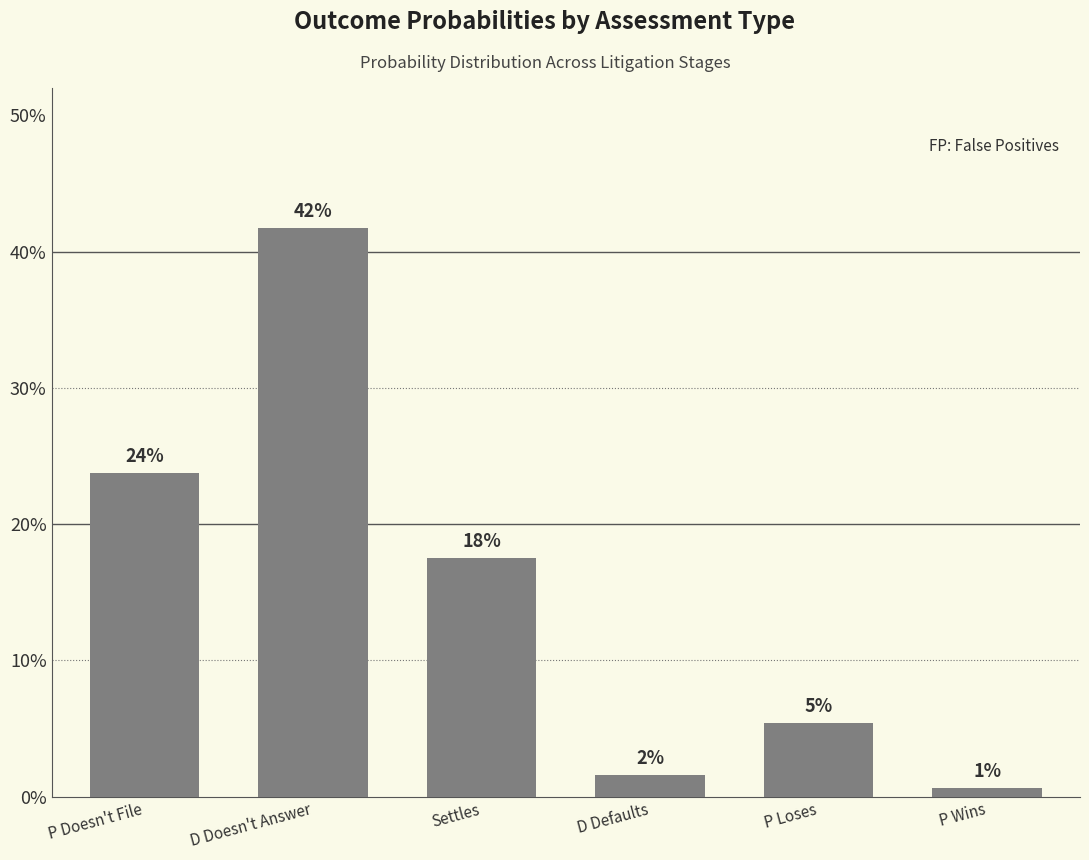

Does the chart contain any negative values?

No